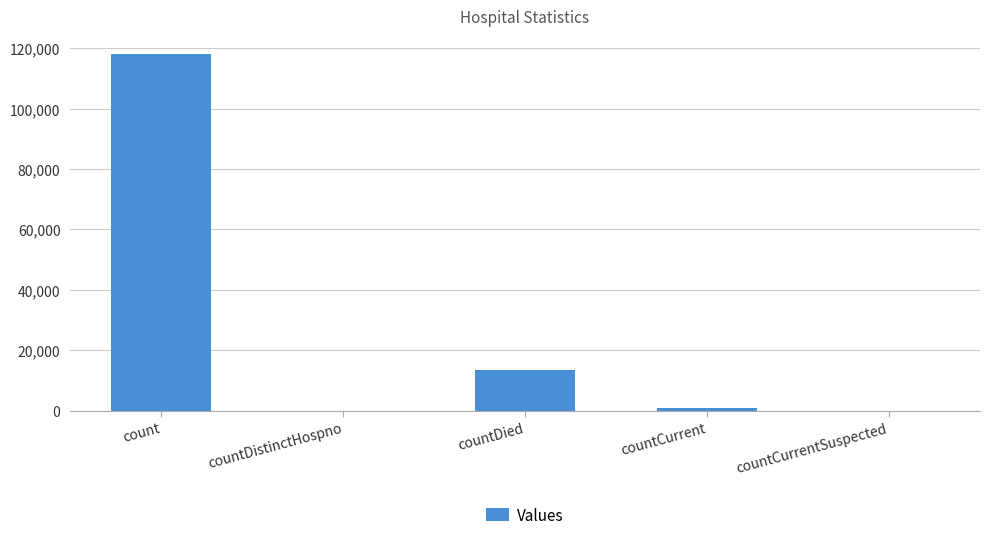

What is the sum of all values?

132674